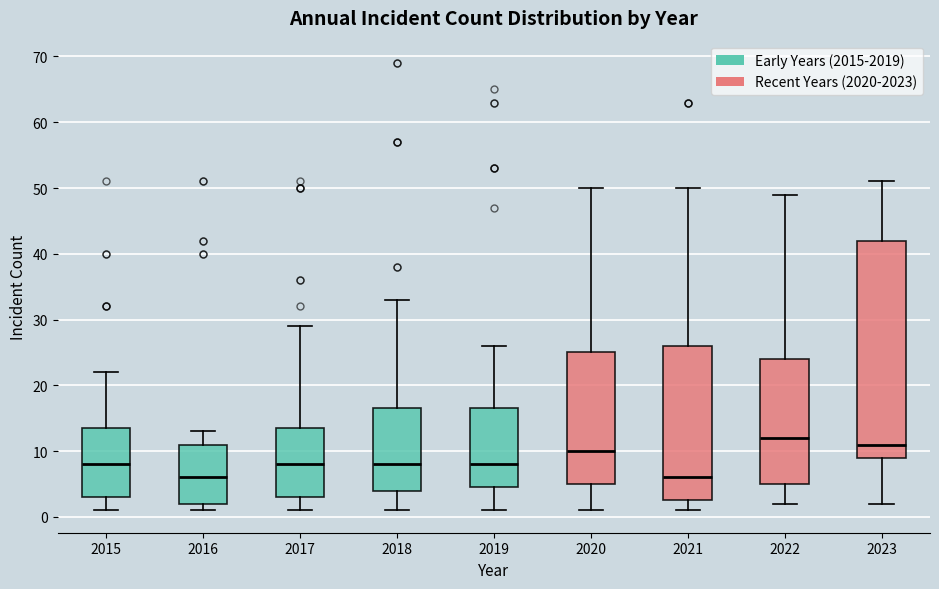

Reading left to right, read every box against the y-axis: the position of its median line, the range the box covers, and the ends of its whiskers. The values are not printed on the chart, so give them approximately, as read against the axis.

2015: median 8, box 3 to 14, whiskers 1 to 22
2016: median 6, box 2 to 11, whiskers 1 to 13
2017: median 8, box 3 to 14, whiskers 1 to 29
2018: median 8, box 4 to 17, whiskers 1 to 33
2019: median 8, box 5 to 17, whiskers 1 to 26
2020: median 10, box 5 to 25, whiskers 1 to 50
2021: median 6, box 3 to 26, whiskers 1 to 50
2022: median 12, box 5 to 24, whiskers 2 to 49
2023: median 11, box 9 to 42, whiskers 2 to 51